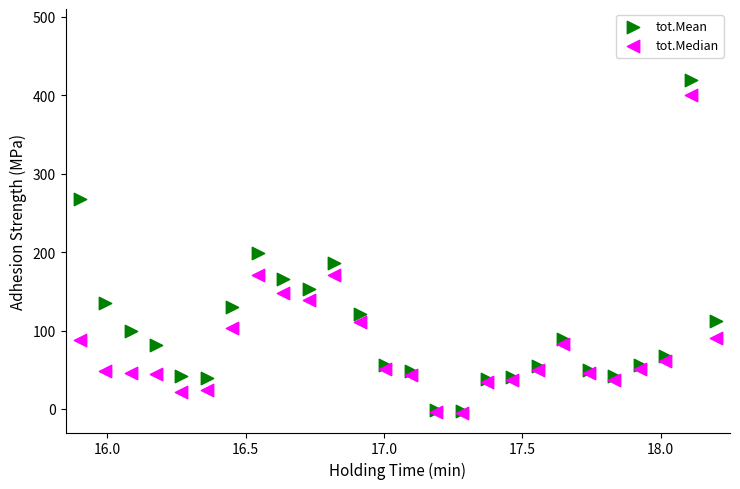

In the tot.Mean series, what Y value is closest to 208?

199.4